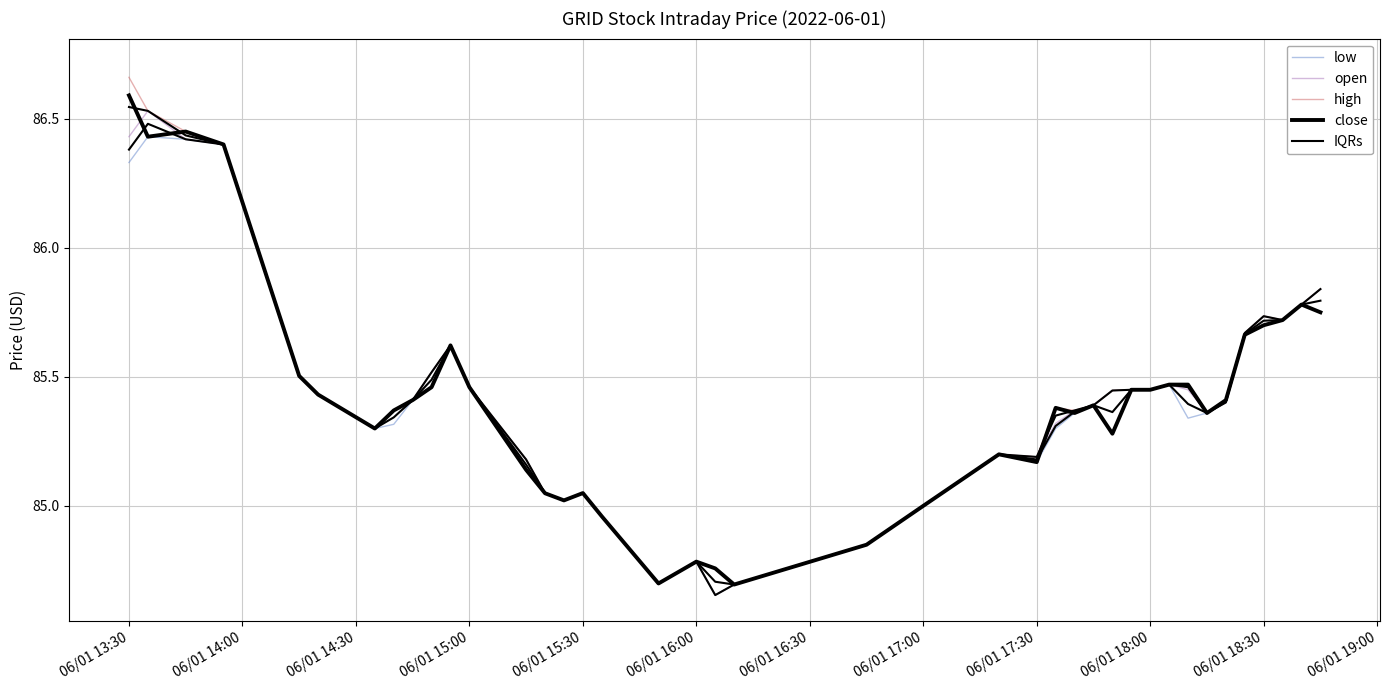

What is the smallest value displayed?

84.7